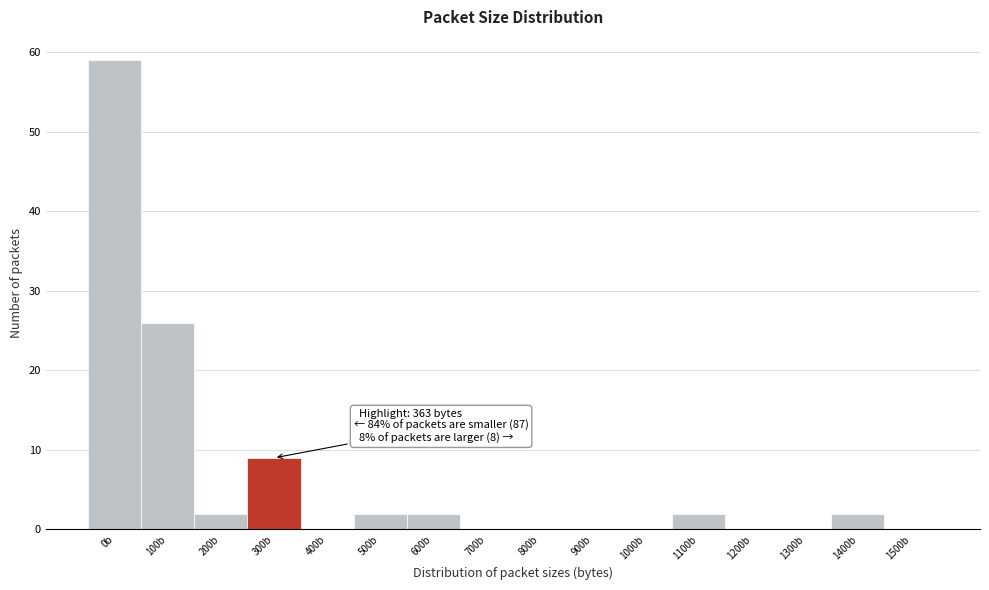

Reading left to right, extract all data points from this chart.

0b=59	100b=26	200b=2	300b=9	400b=0	500b=2	600b=2	700b=0	800b=0	900b=0	1000b=0	1100b=2	1200b=0	1300b=0	1400b=2	1500b=0